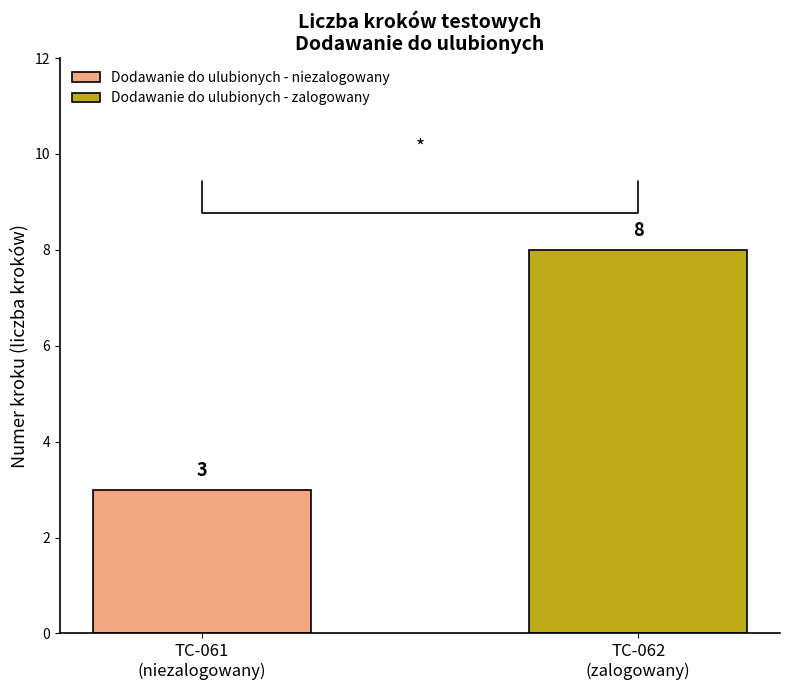

List the series in order of their peak value, lowest first.

Dodawanie do ulubionych - niezalogowany, Dodawanie do ulubionych - zalogowany